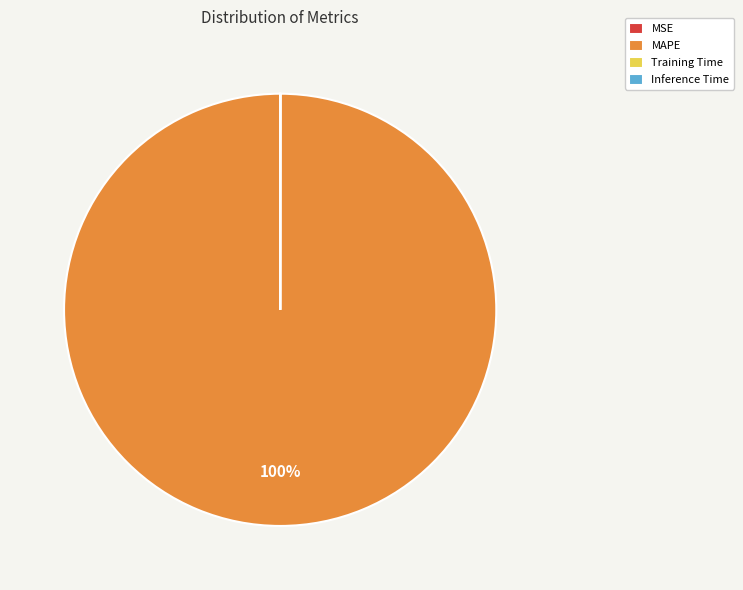

Does MAPE account for over 50% of the chart?

Yes